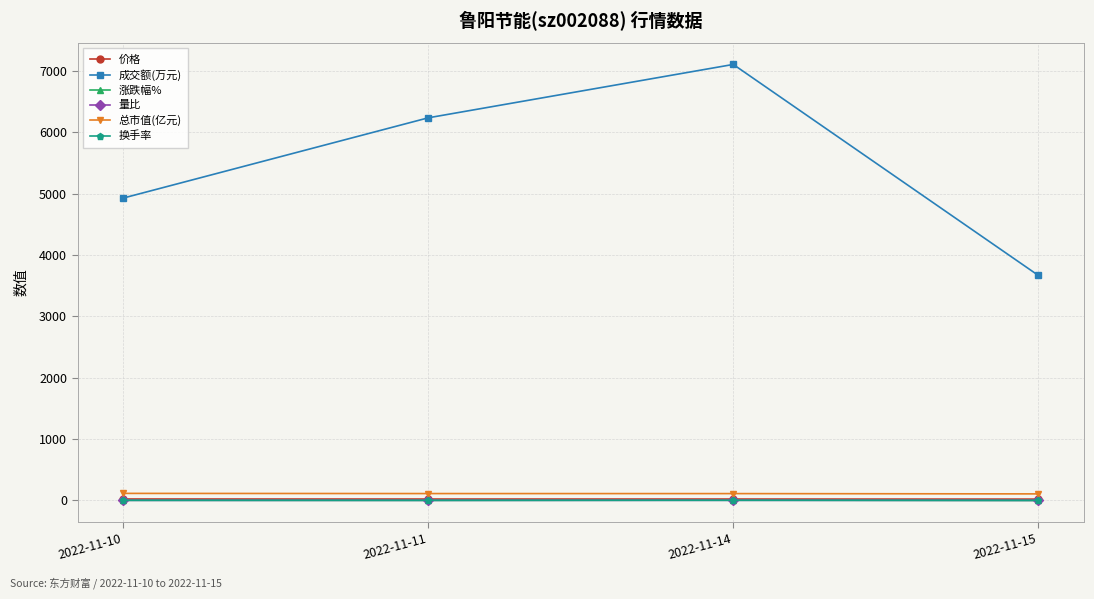

How many 成交额(万元) values are between 4928 and 7106?

3